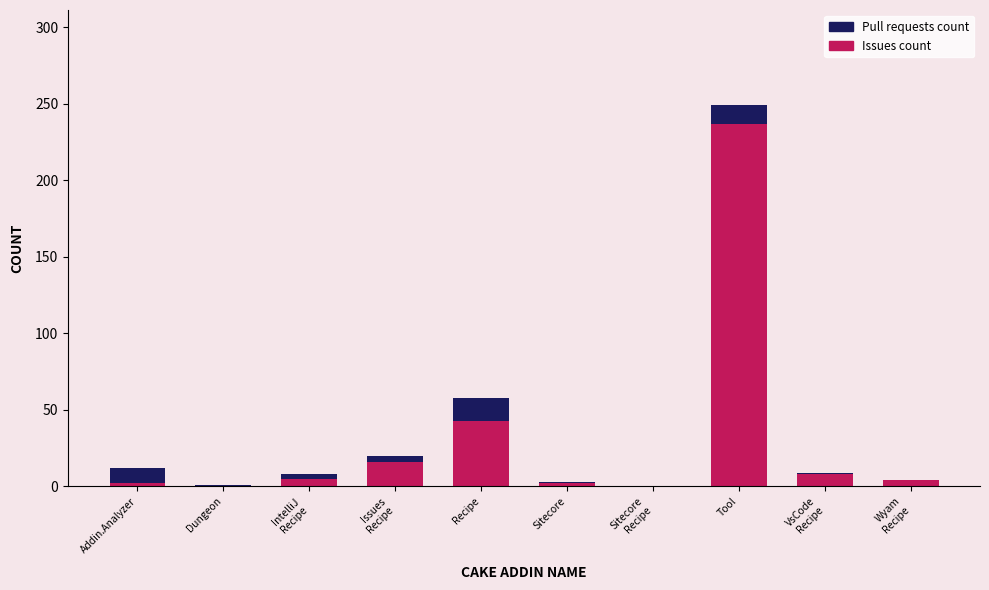

What is the sum of all Issues count values?

317